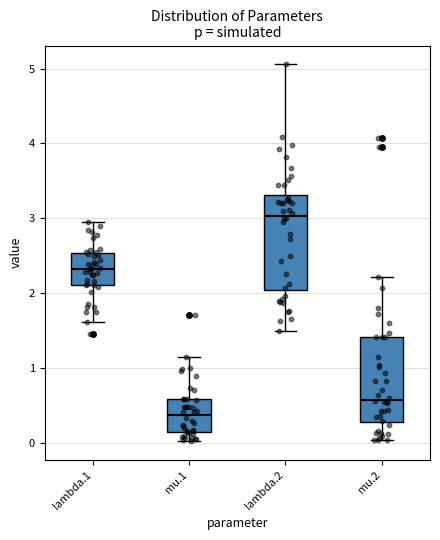

Reading left to right, transcribe this box plot: for each box, give where its median line is, the range the box spans, and where its two whiskers end, as read against the y-axis. The values are not printed on the chart, so give them approximately, as read against the axis.

lambda.1: median 2.3, box 2.1 to 2.5, whiskers 1.6 to 2.9
mu.1: median 0.4, box 0.1 to 0.6, whiskers 0.0 to 1.1
lambda.2: median 3.0, box 2.0 to 3.3, whiskers 1.5 to 5.1
mu.2: median 0.6, box 0.3 to 1.4, whiskers 0.0 to 2.2